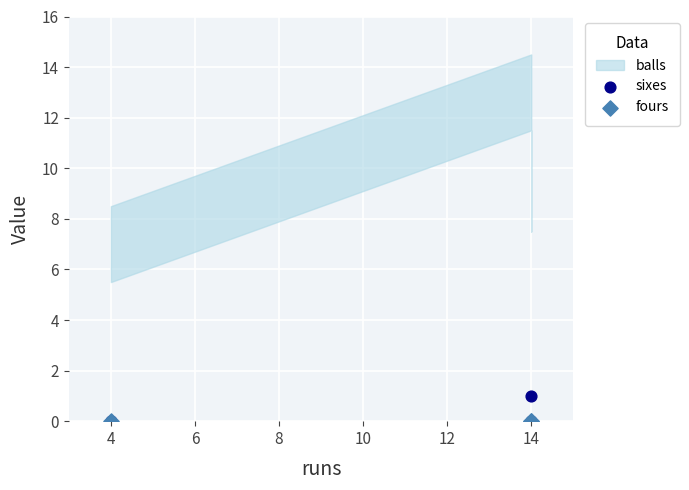

Which series reaches the minimum Y coordinate?

sixes